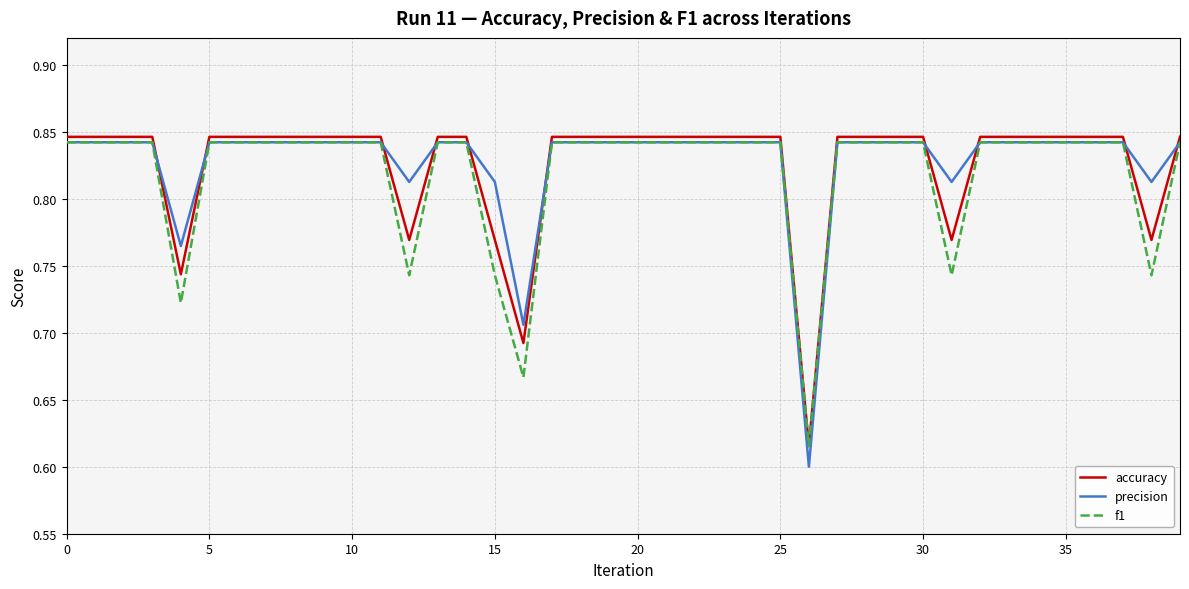

Which series has the widest spread of values?

precision